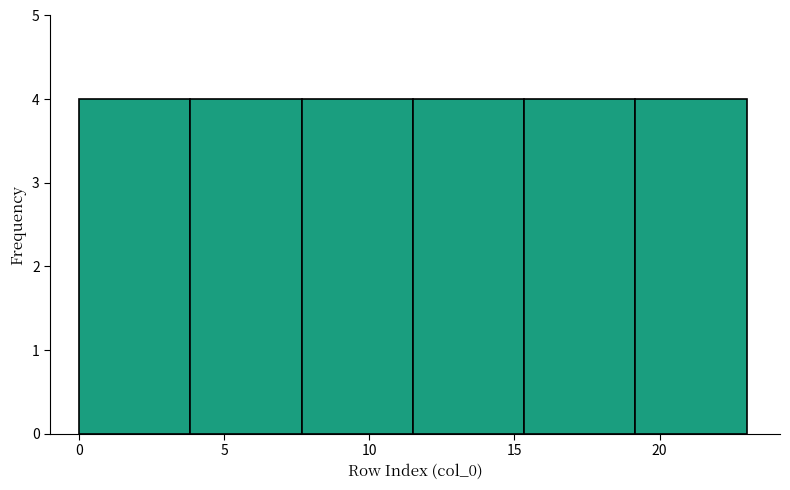

Reading left to right, transcribe this chart: for each bar, give the range it covers on the x-axis and its height. Neither the bar edges nor the heights are printed on the chart, so give them approximately, as read against the axes.

0.0 to 4.0: 4
4.0 to 7.5: 4
7.5 to 11.5: 4
11.5 to 15.5: 4
15.5 to 19.0: 4
19.0 to 23.0: 4